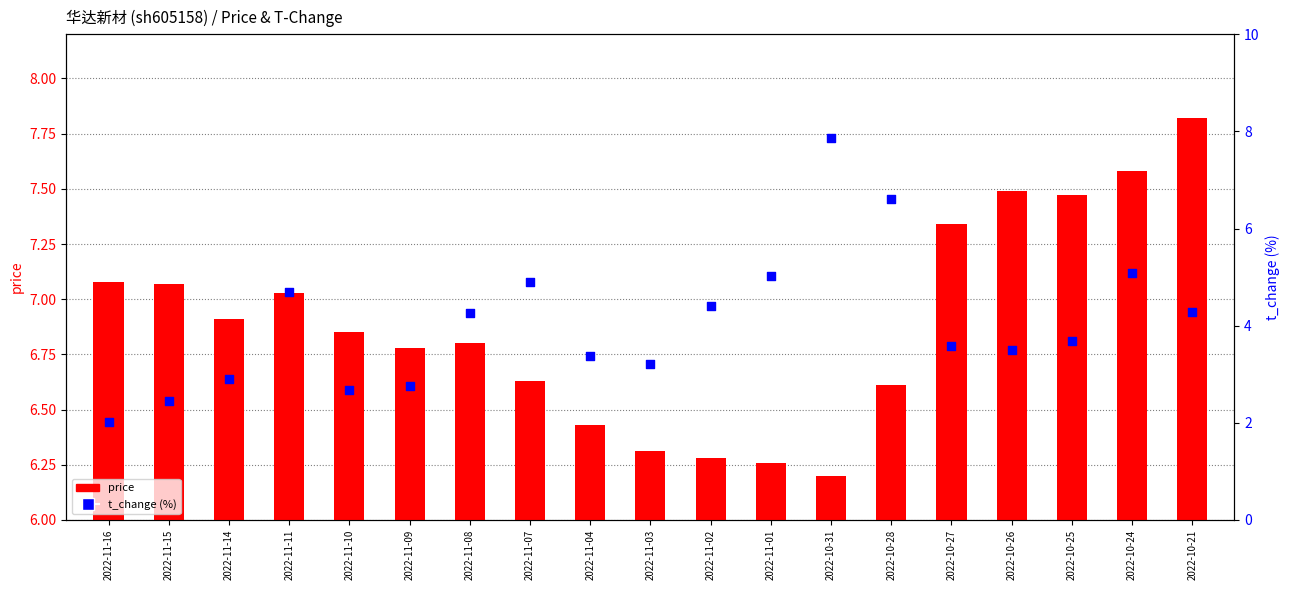

Which series contains the highest Y value?

t_change